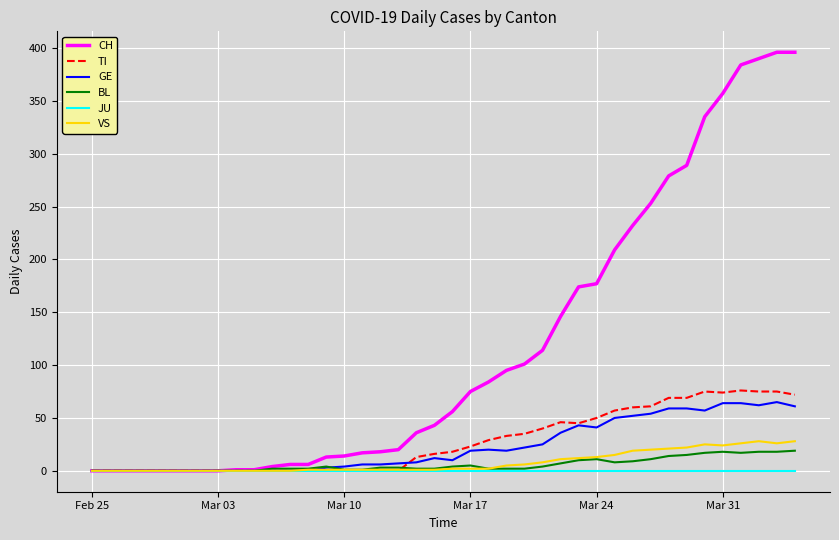

What is the greatest value displayed?

396